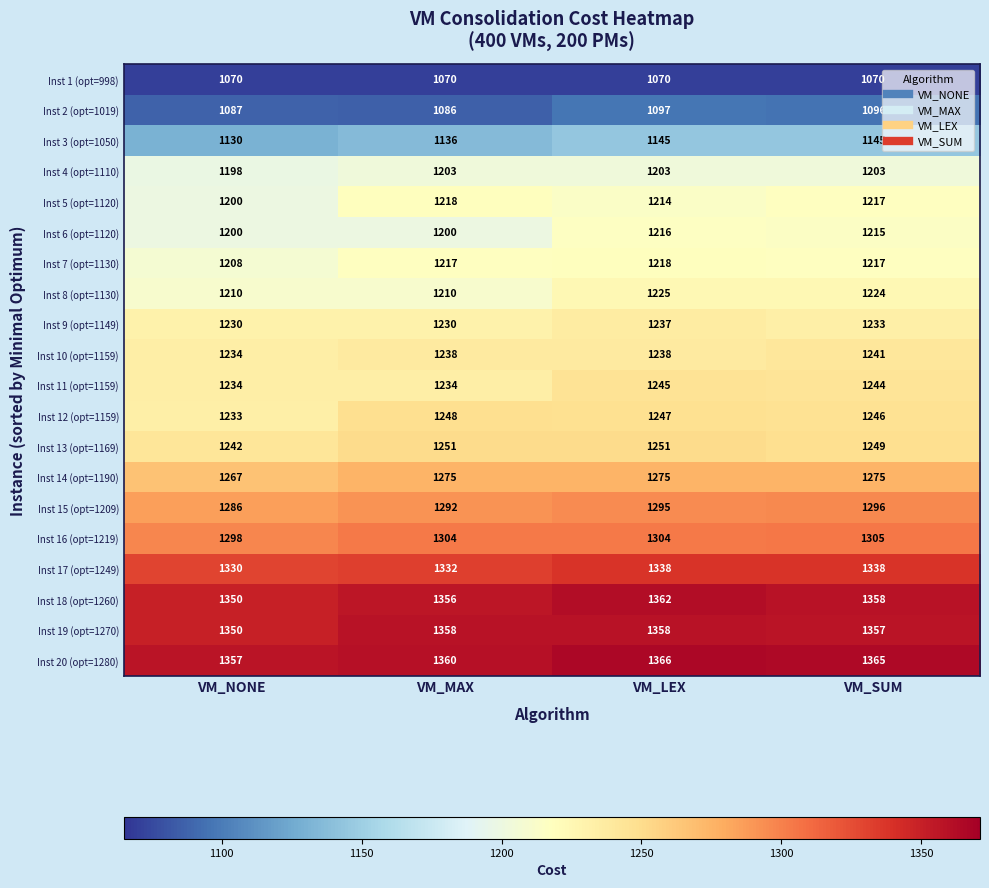

How many Inst 18 (opt=1260) values are between 1356 and 1362?

3